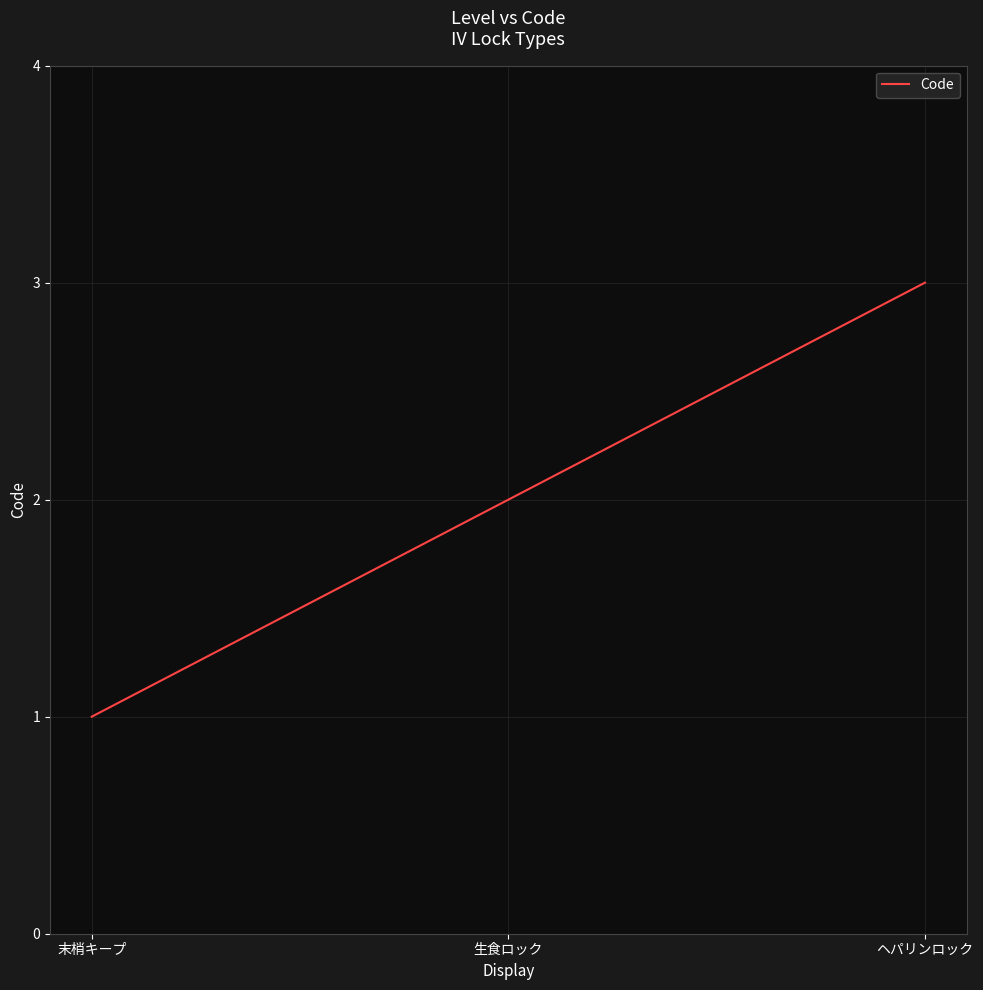

The chart shows a value of 1 at 生食ロック. True or false?

False